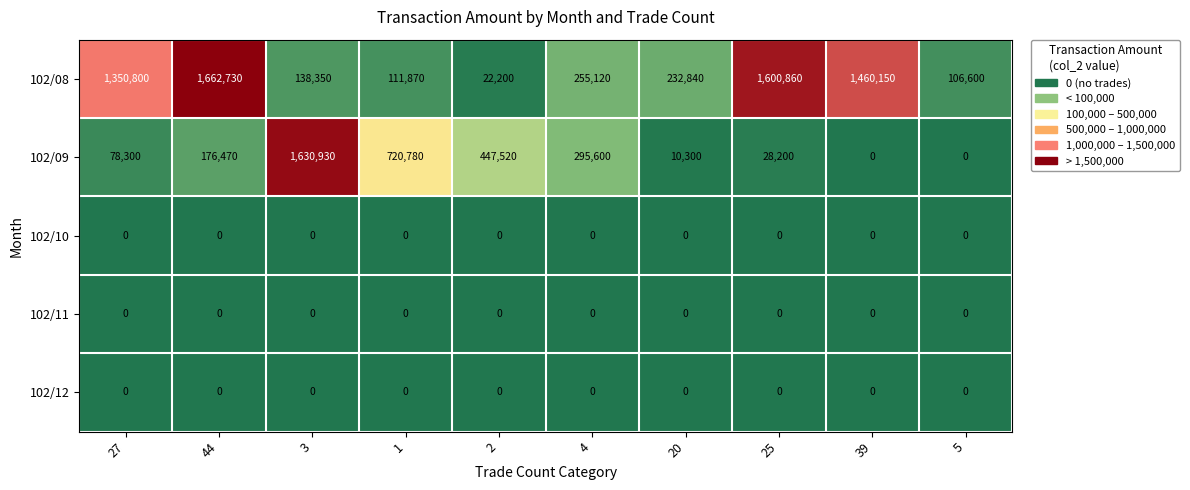

At which label is 102/08 closest to 842465?

27